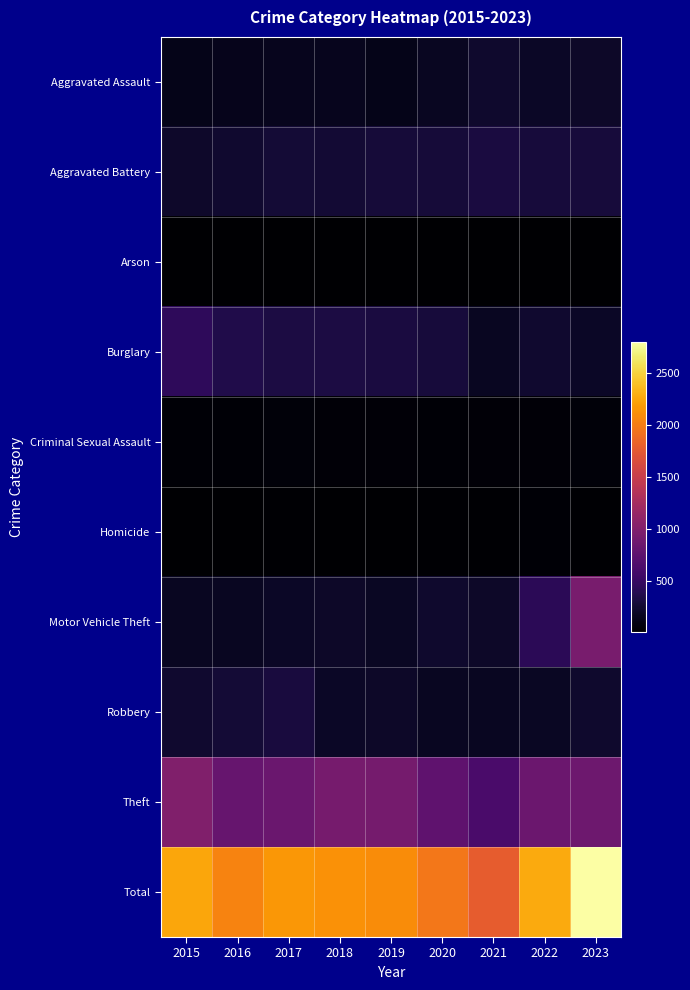

Between 2017 and 2018, which series saw the biggest shift?

Robbery